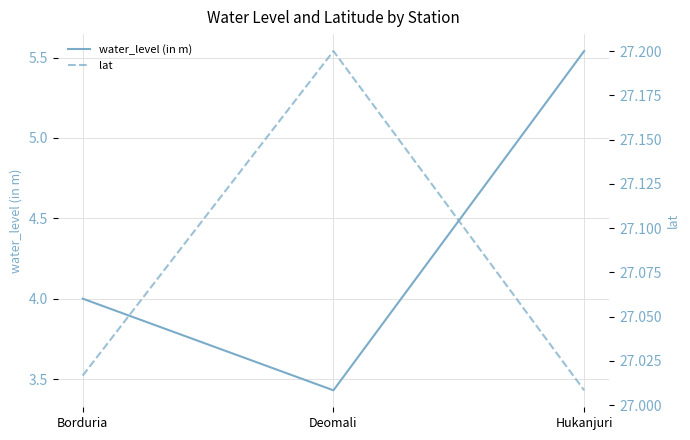

Is it true that lat equals 27.0 at Hukanjuri?

True